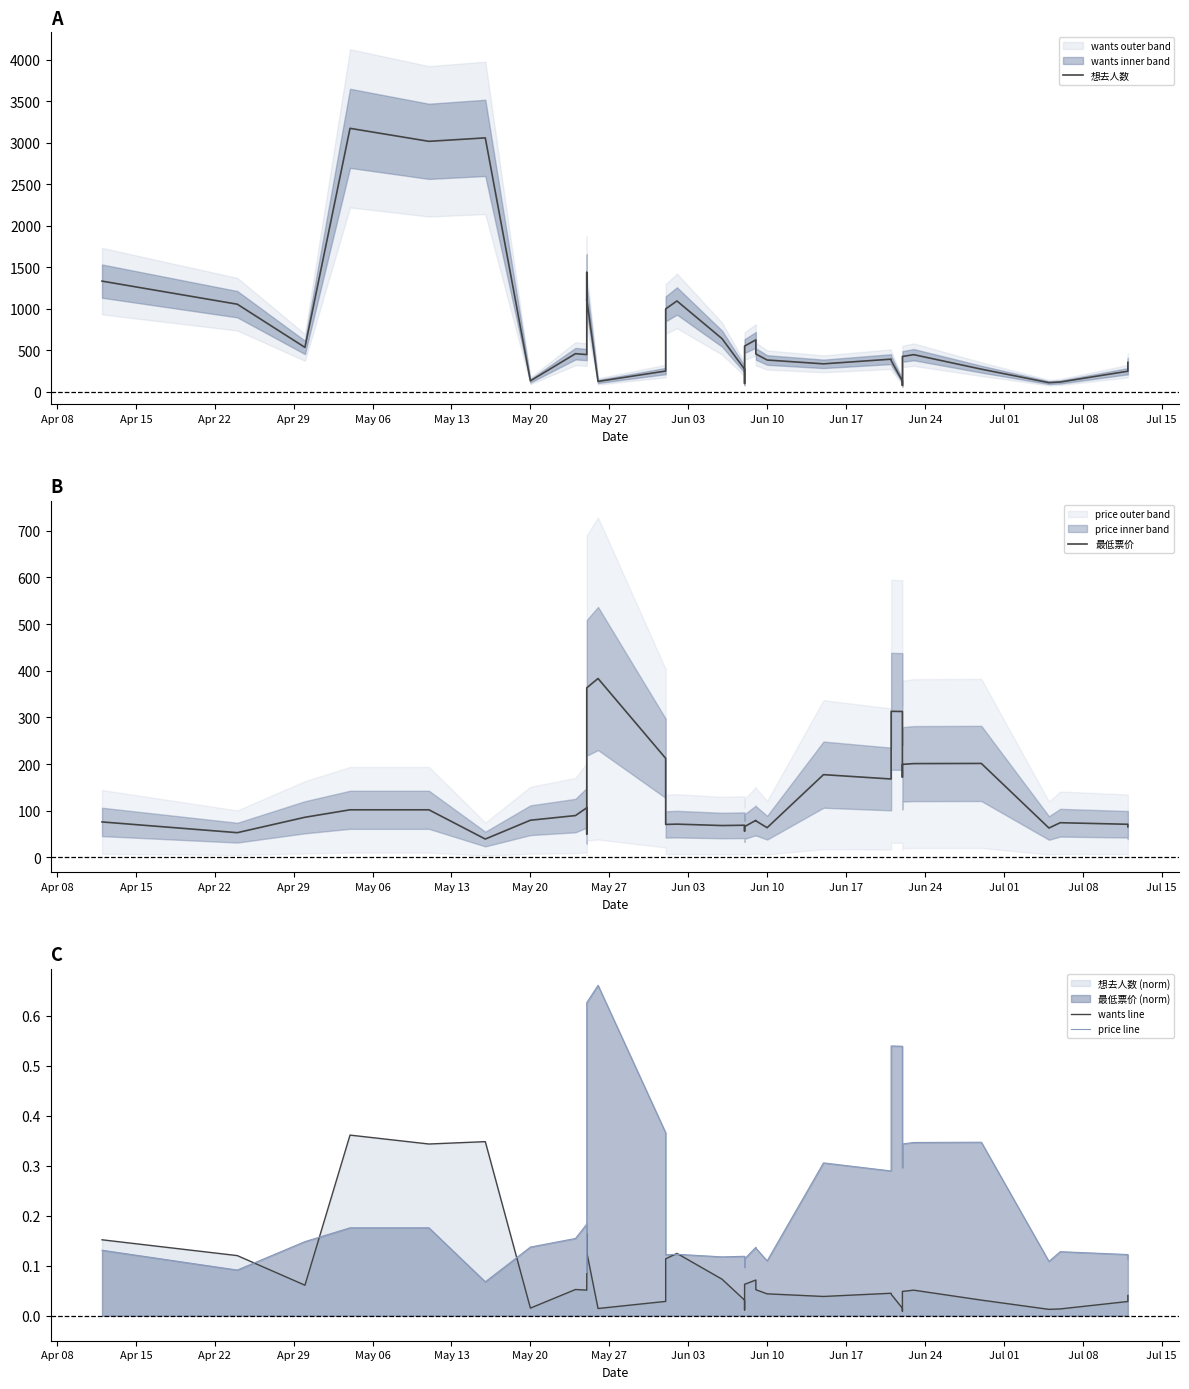

How many interior local peaks does the price line series have?

9